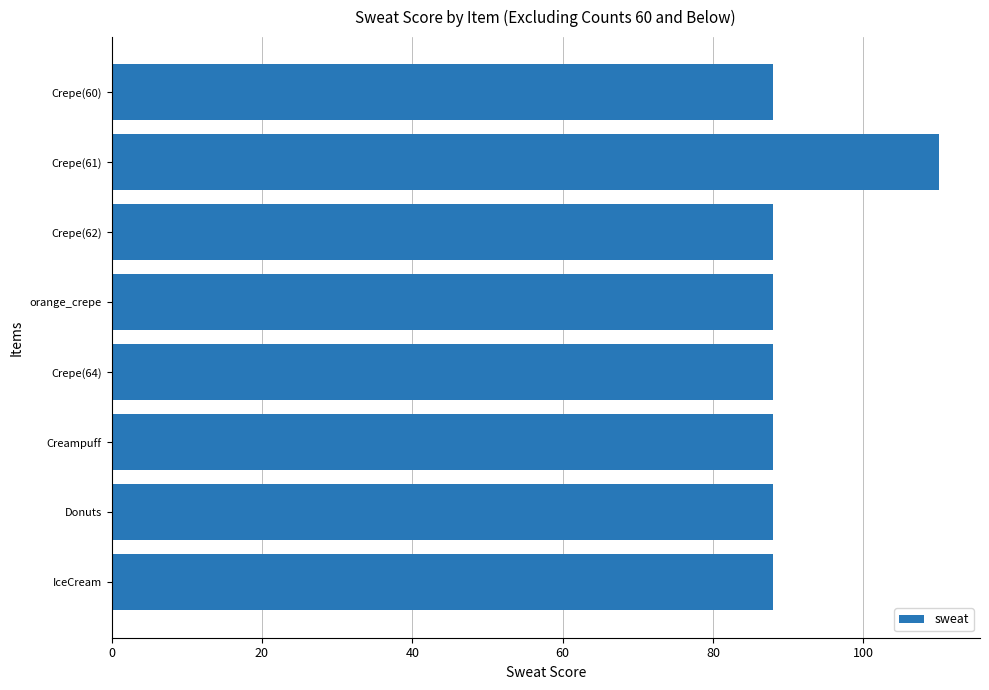

What is the smallest value displayed?

88